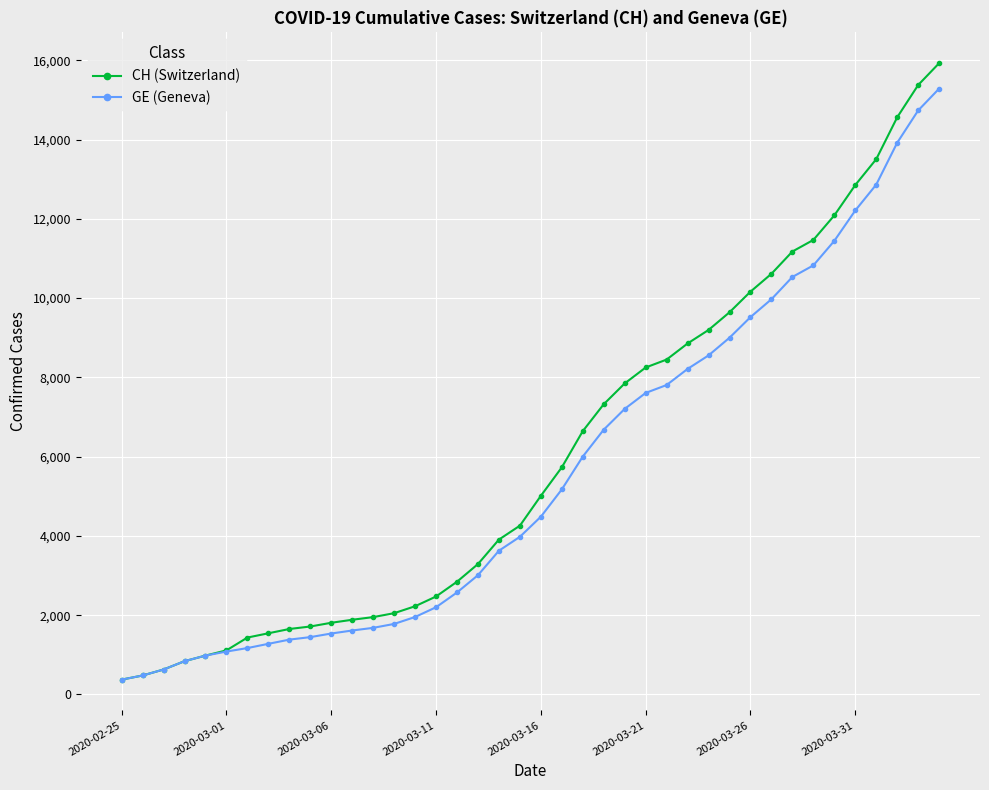

How many lines are shown in the chart?

2